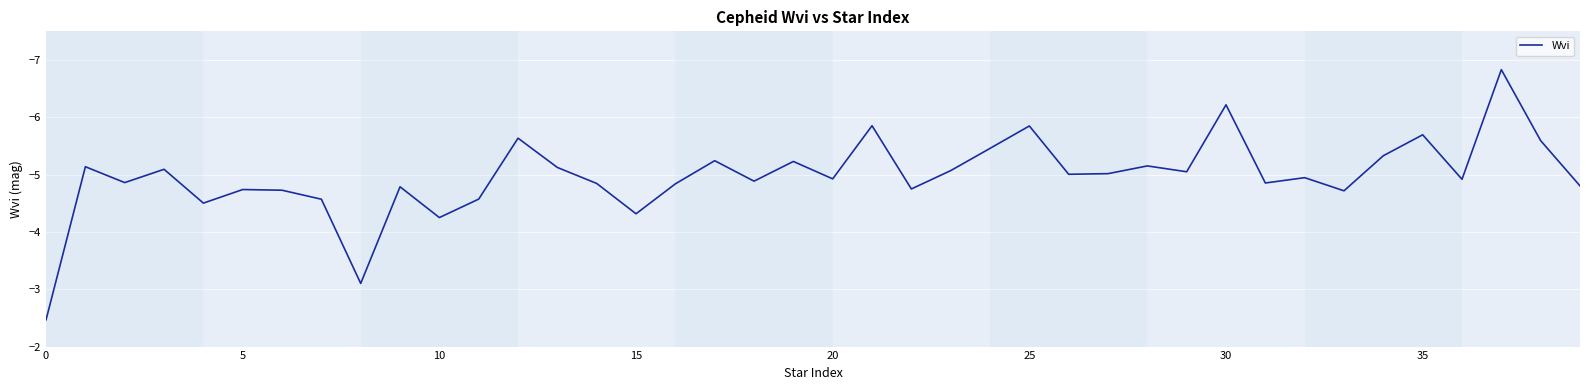

What is the sum of all values?

-199.0